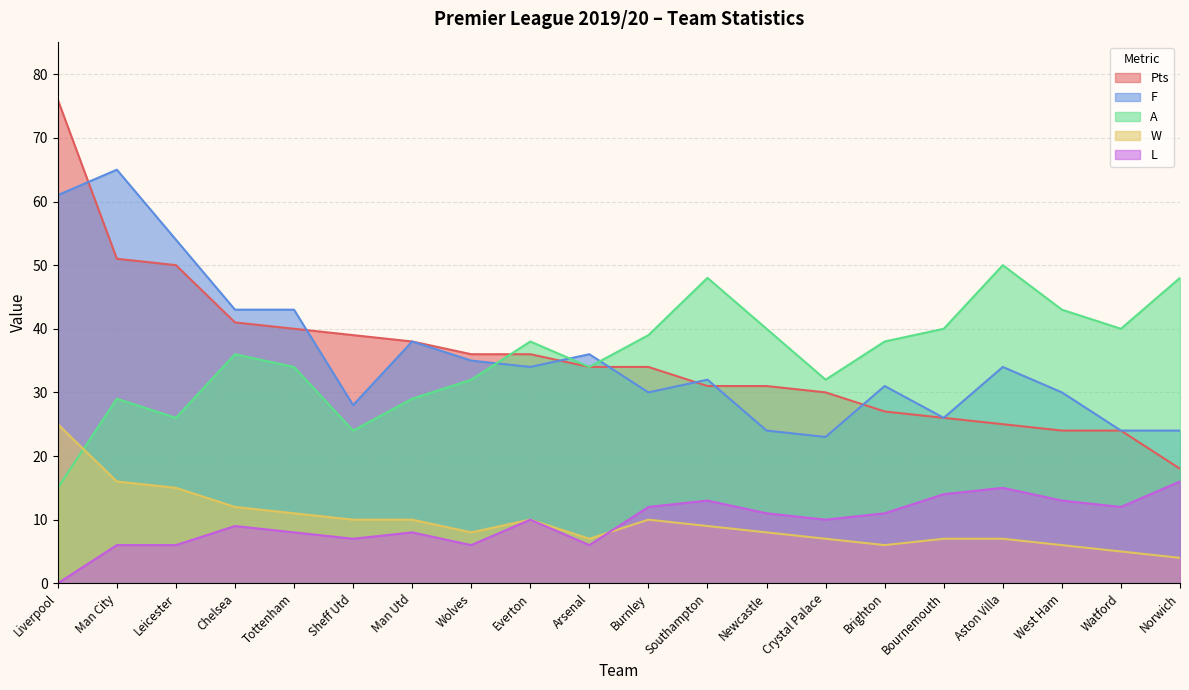

What is the average value of the Pts series?

36